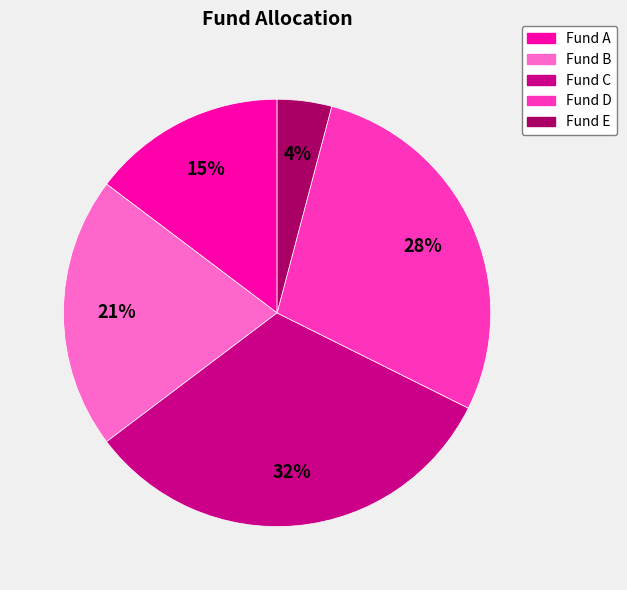

Does any single category account for the majority?

No